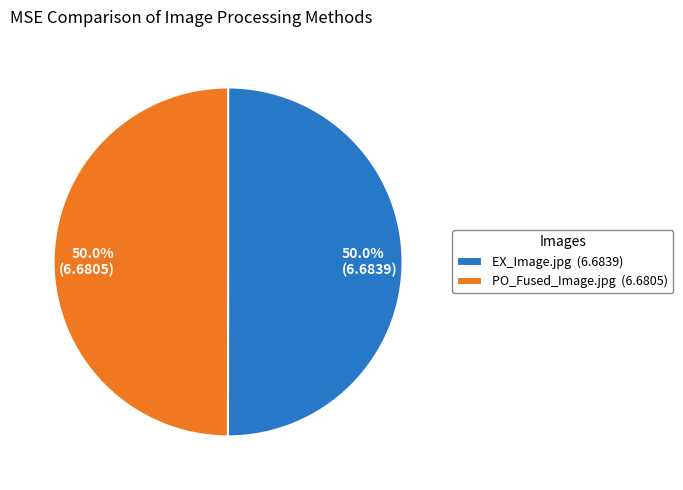

What portion of the pie excludes PO_Fused_Image.jpg?

50.0%